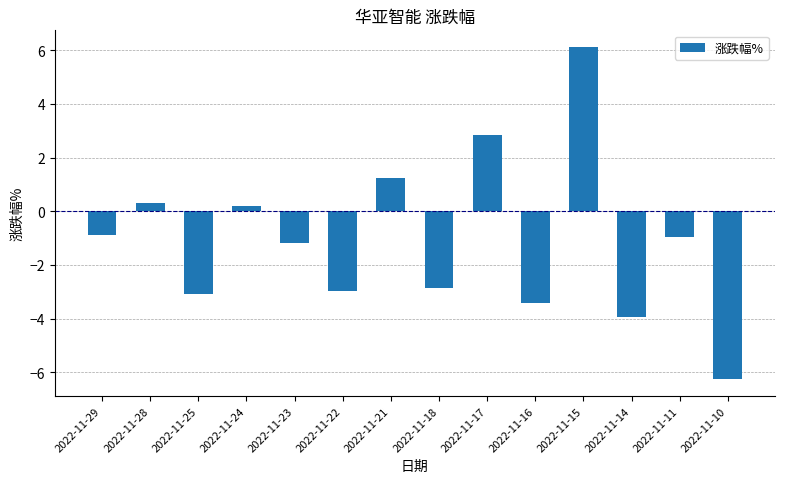

What is the average value?

-1.1